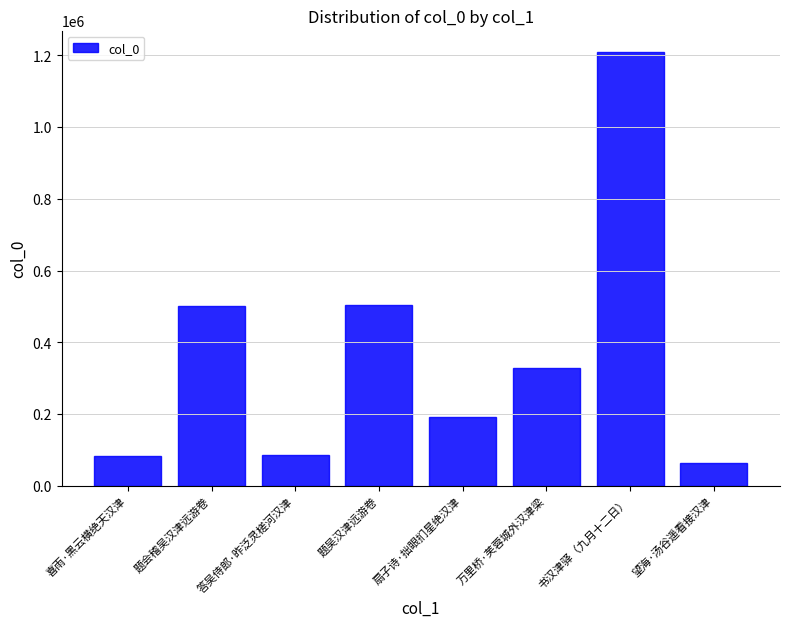

How many distinct data groups are displayed?

1